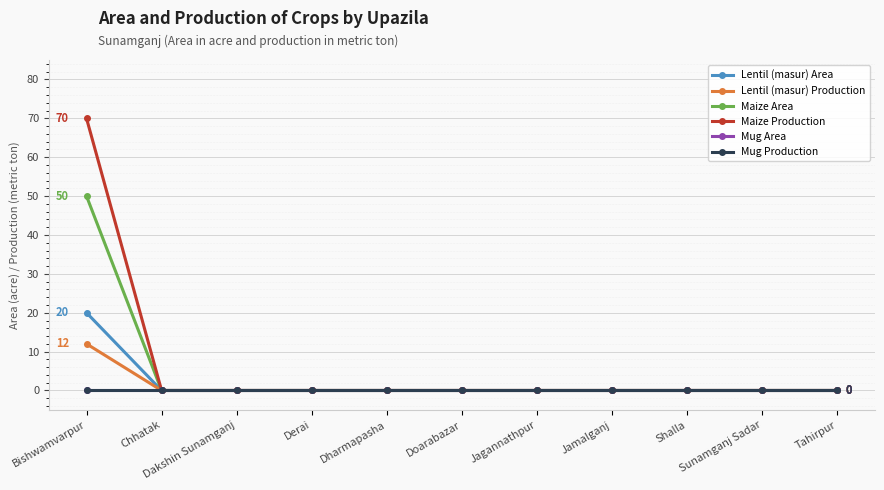

Is this an area chart (filled region under the line)?

No